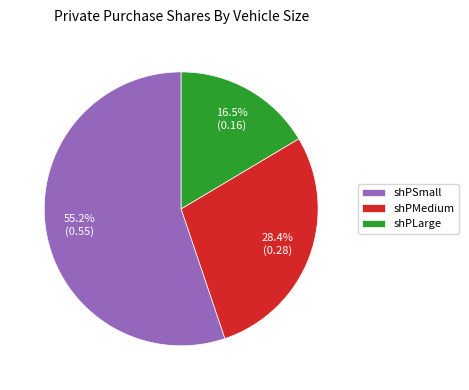

Does shPSmall represent more than half of the total?

Yes